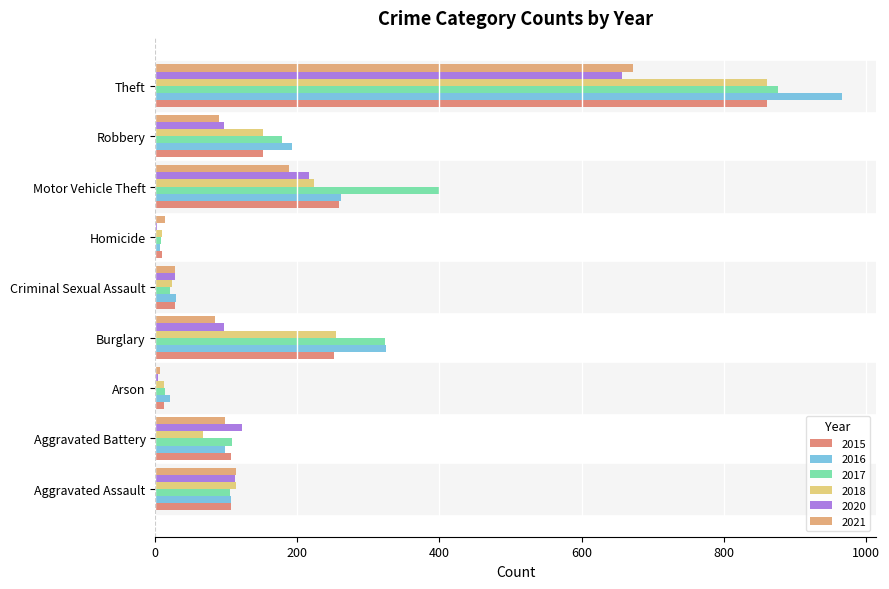

Which category has the highest value across all series?

Theft